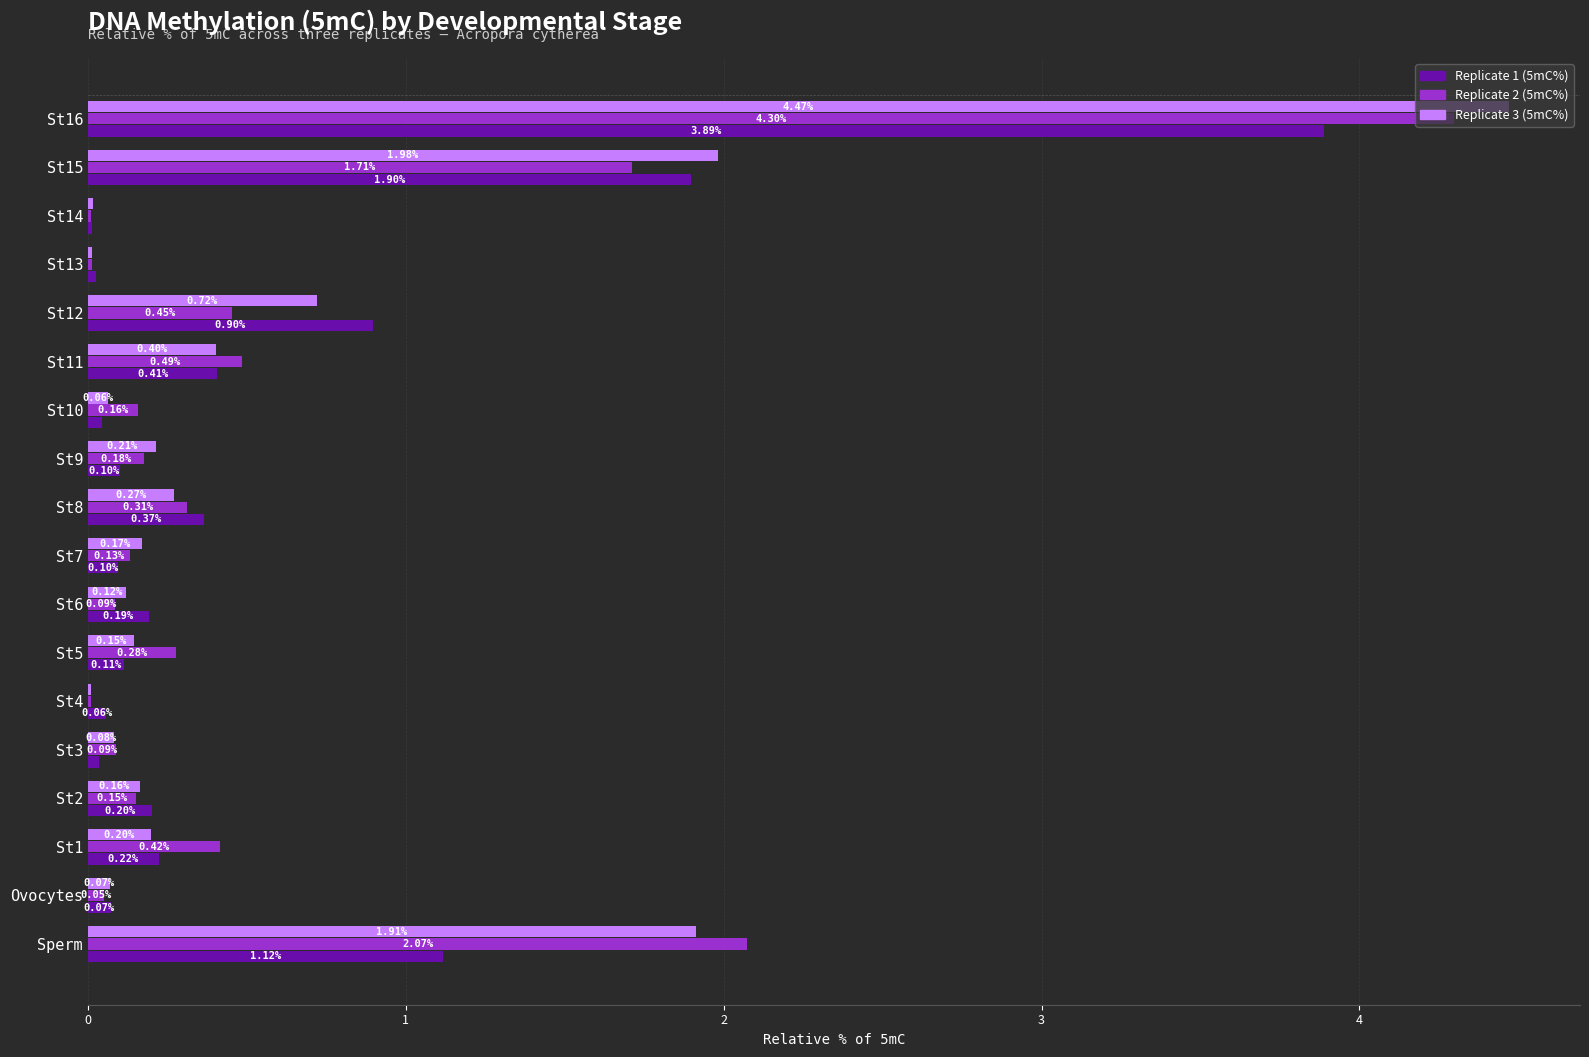

Which series changed the most between Sperm and St1?

Replicate 3 (5mC%)